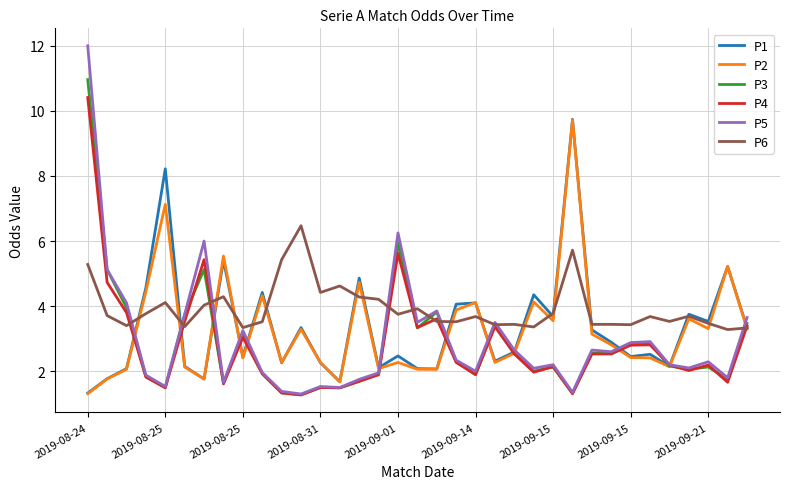

Which series has the widest spread of values?

P5